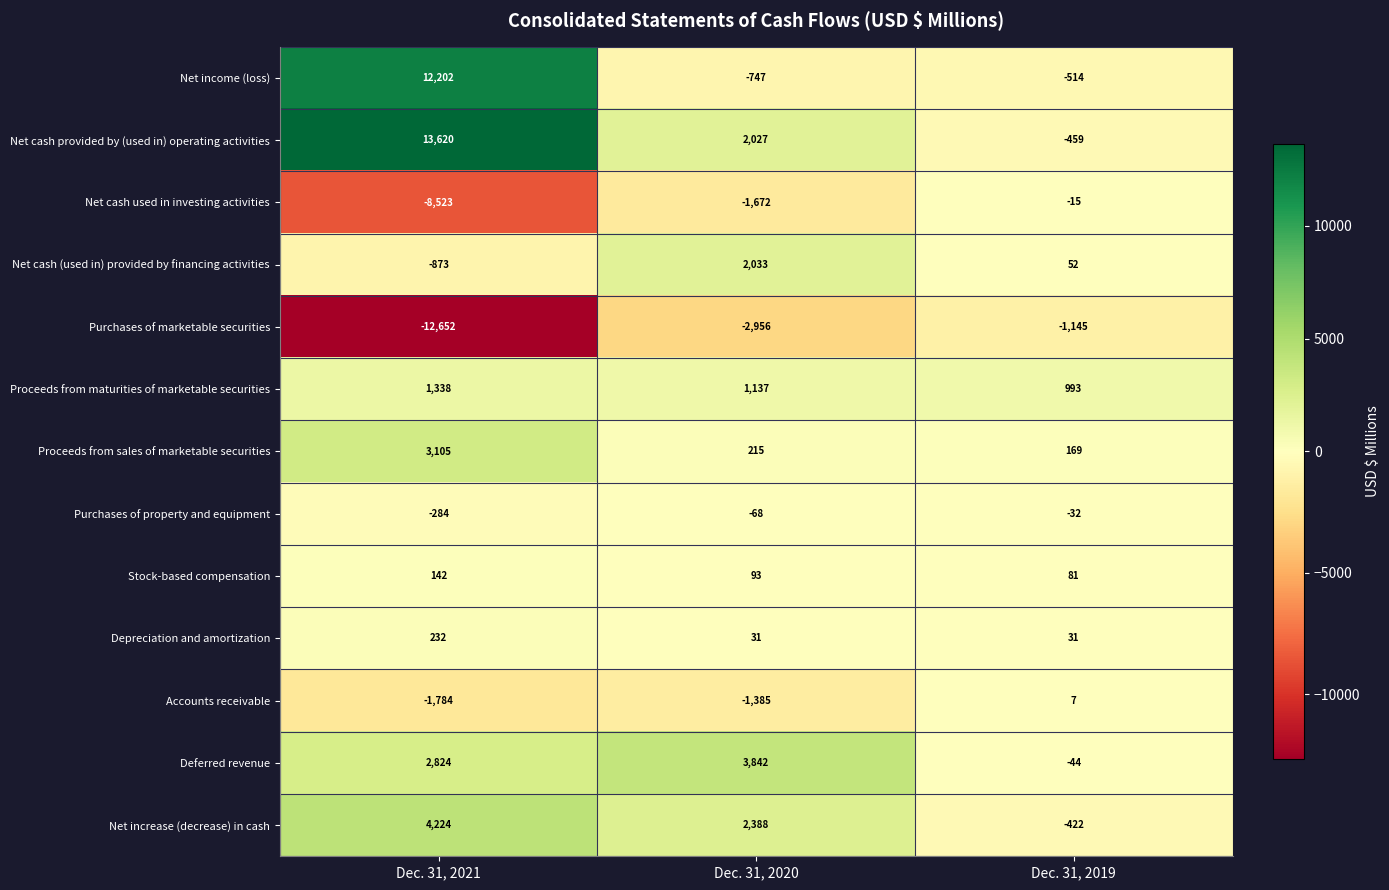

What is the difference between the highest and lowest values at Dec. 31, 2020?

6798